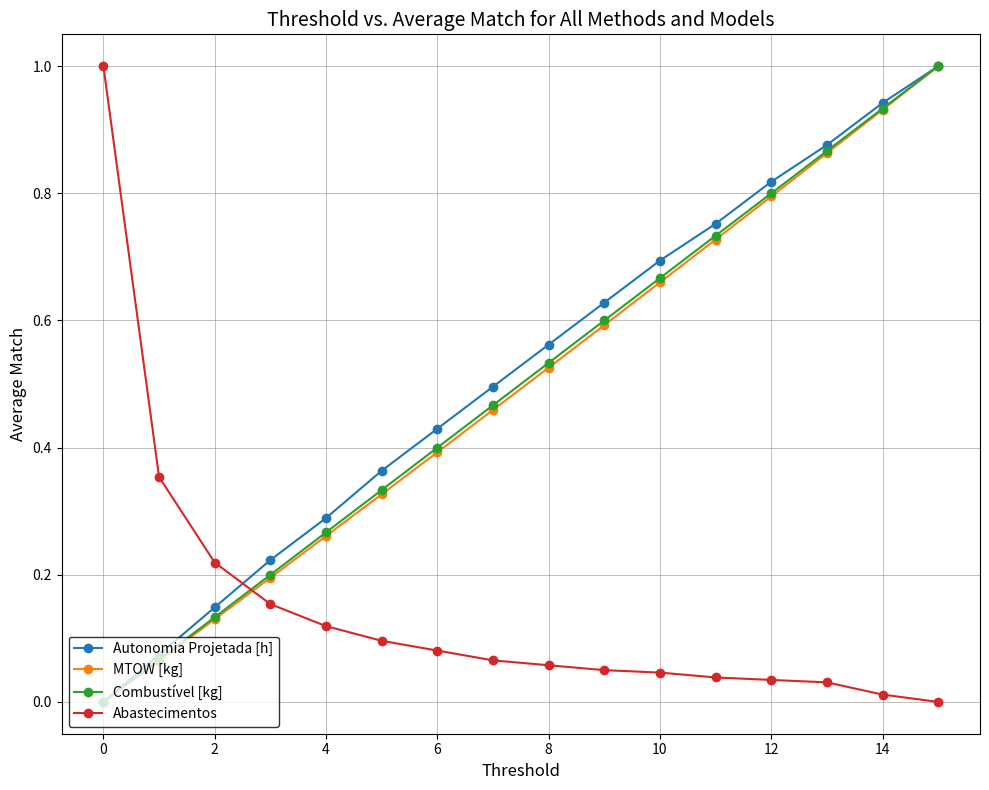

Which series ends up on top after the final intersection of MTOW [kg] and Abastecimentos?

MTOW [kg]